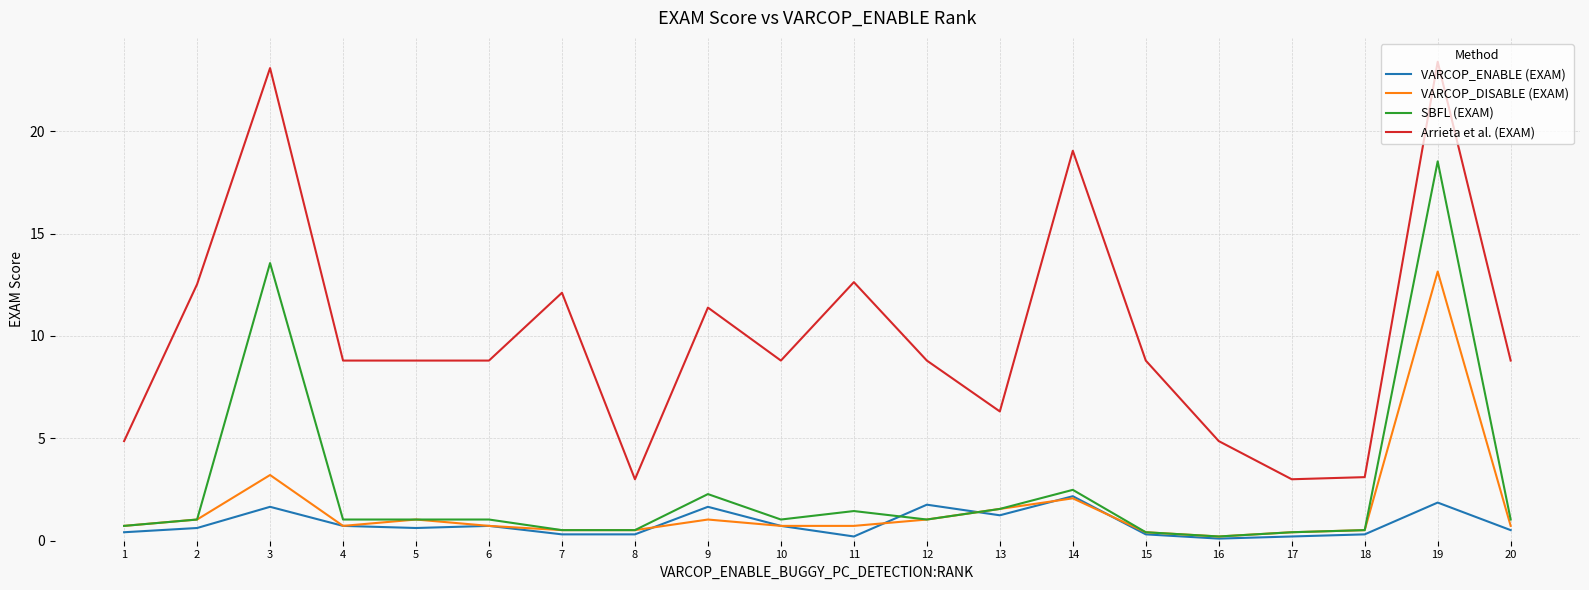

The Arrieta et al. (EXAM) series shows 17.7 at 9. True or false?

False